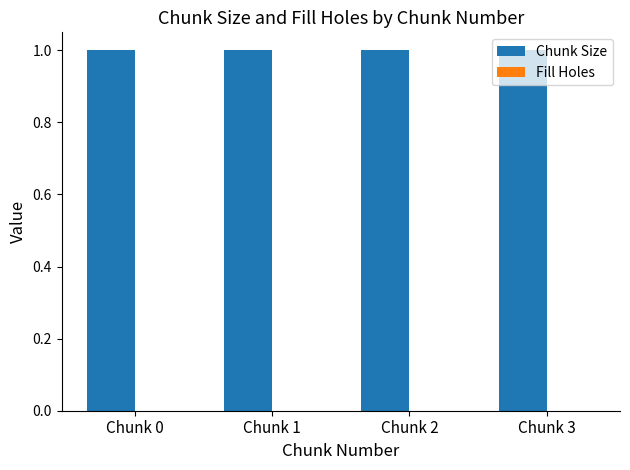

Count the number of data series in this chart.

2